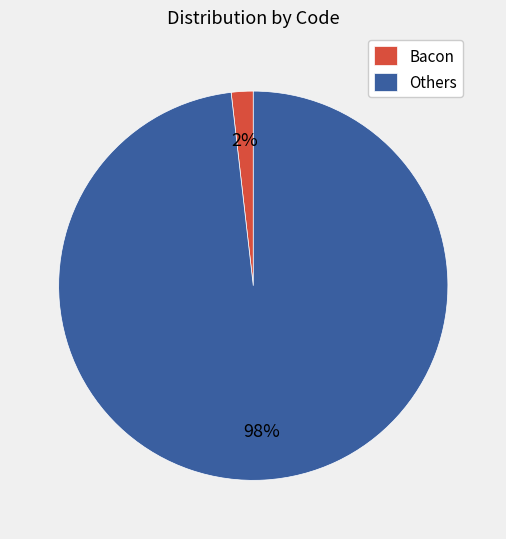

Which has a higher value, Bacon or Others?

Others